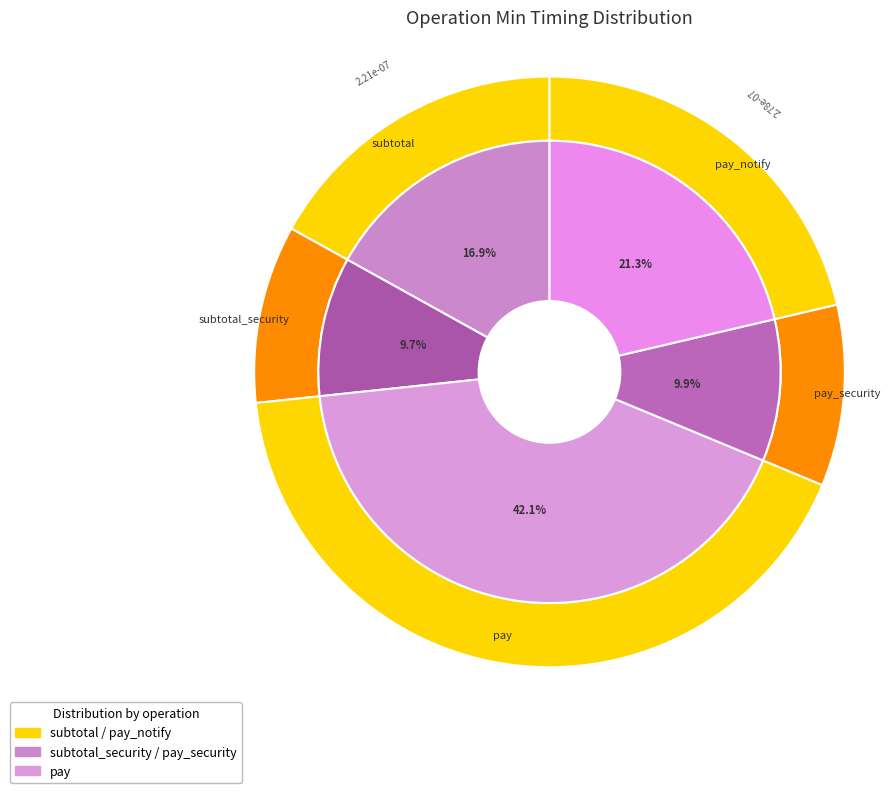

Is pay_notify the majority of the pie?

No